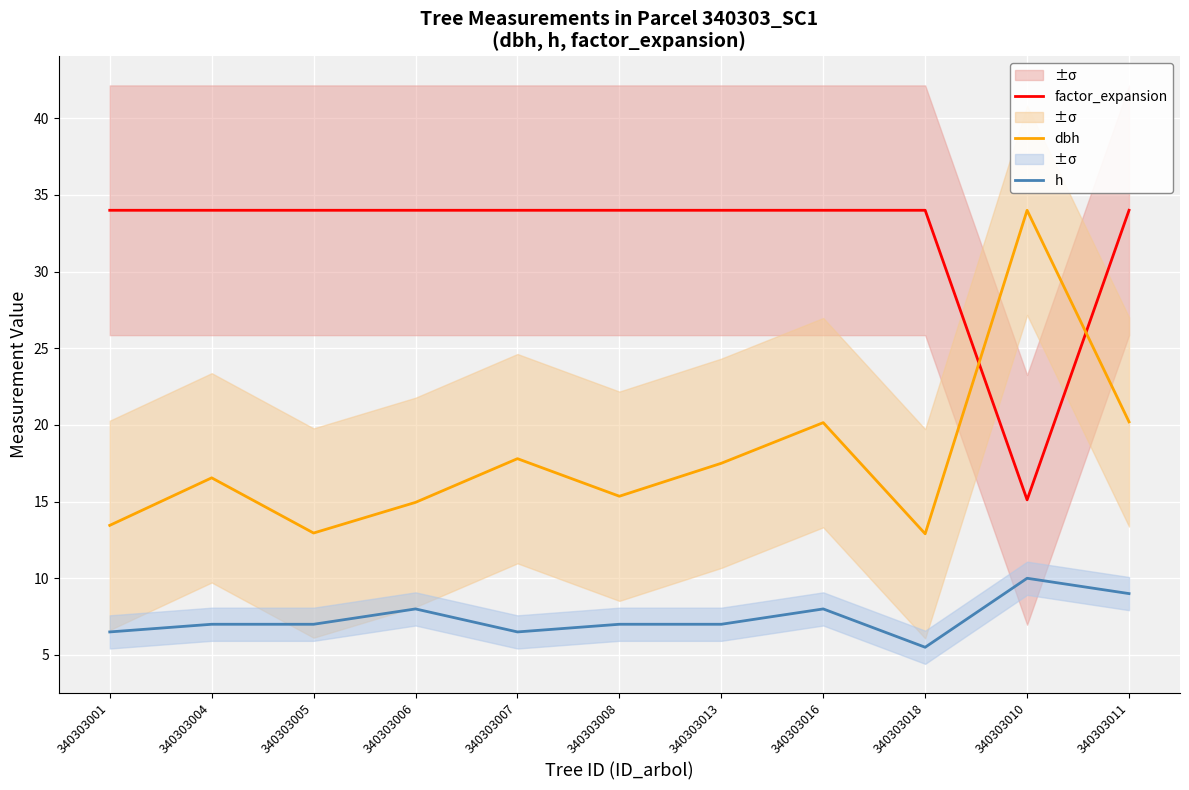

Is the value of dbh at 340303008 greater than the value of h at 340303005?

Yes